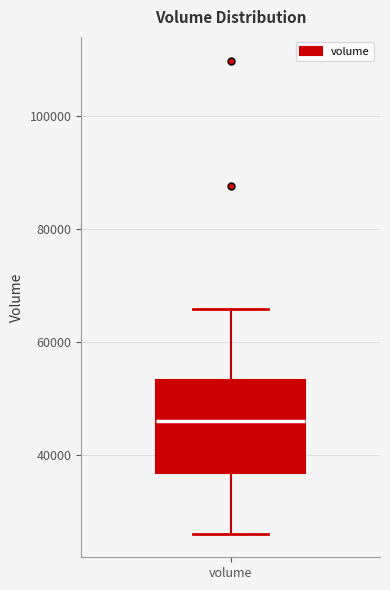

Transcribe this box plot: give where the median line is, the range the box spans, and where the two whiskers end, as read against the y-axis. The values are not printed on the chart, so give them approximately, as read against the axis.

median 46000, box 36000 to 54000, whiskers 26000 to 66000